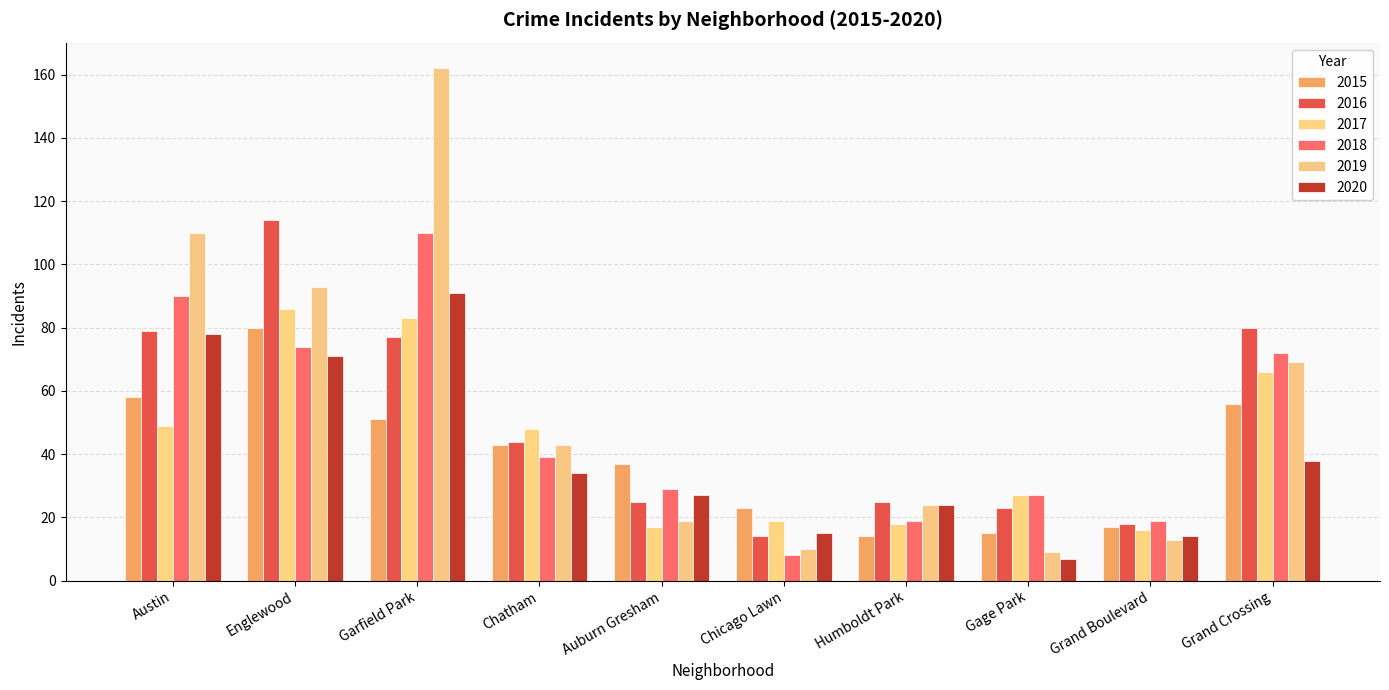

Which series has the largest total across all categories?

2019